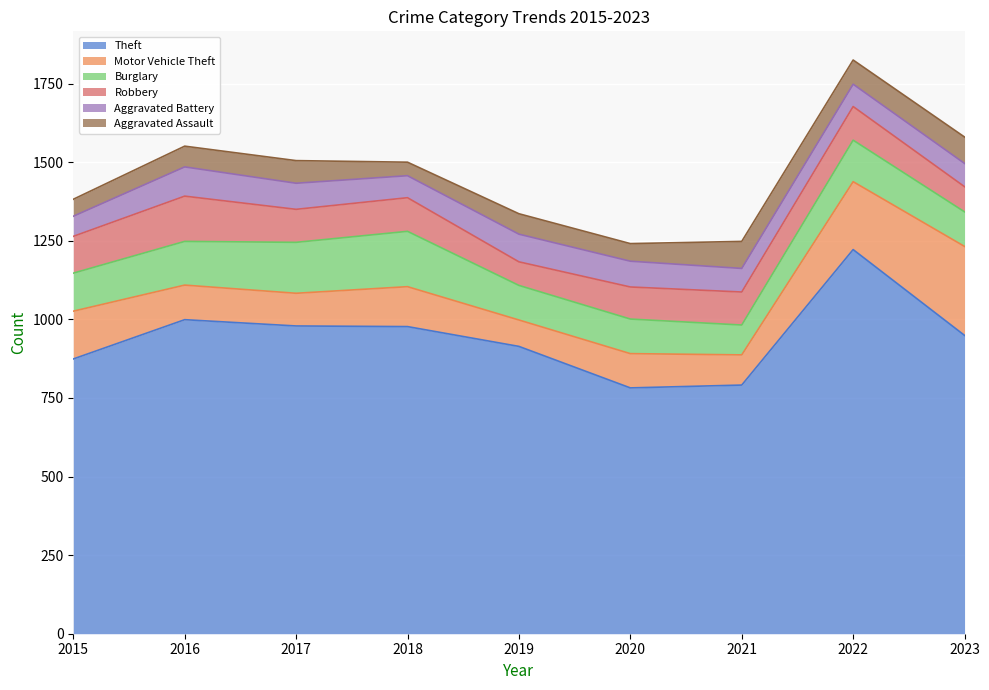

What is the minimum value shown in the chart?

43